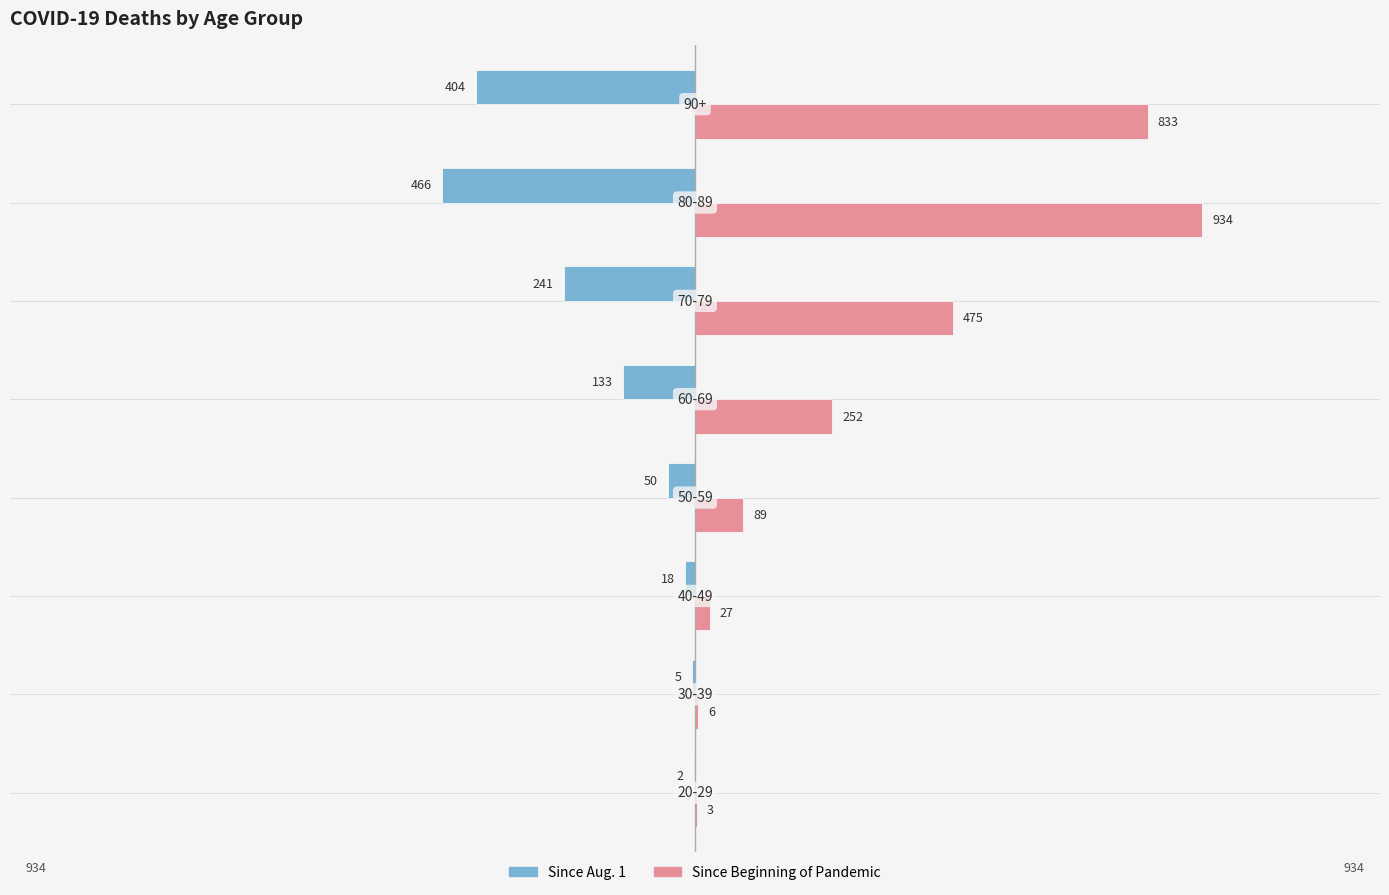

What is the maximum value shown in the chart?

934